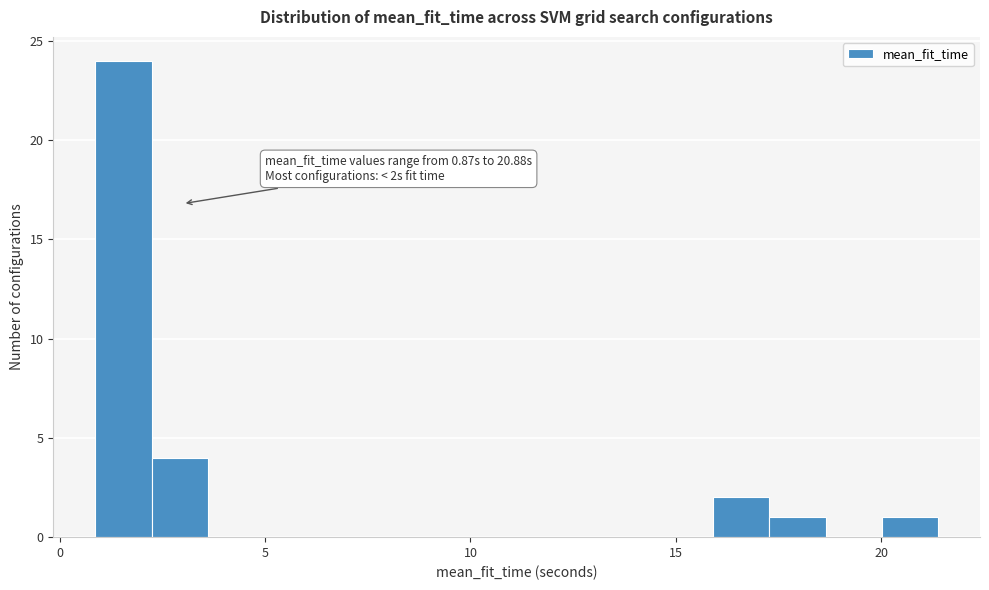

Around what value on the x-axis is the tallest bar? Give the approximate position of its centre, as read against the axis.

1.5